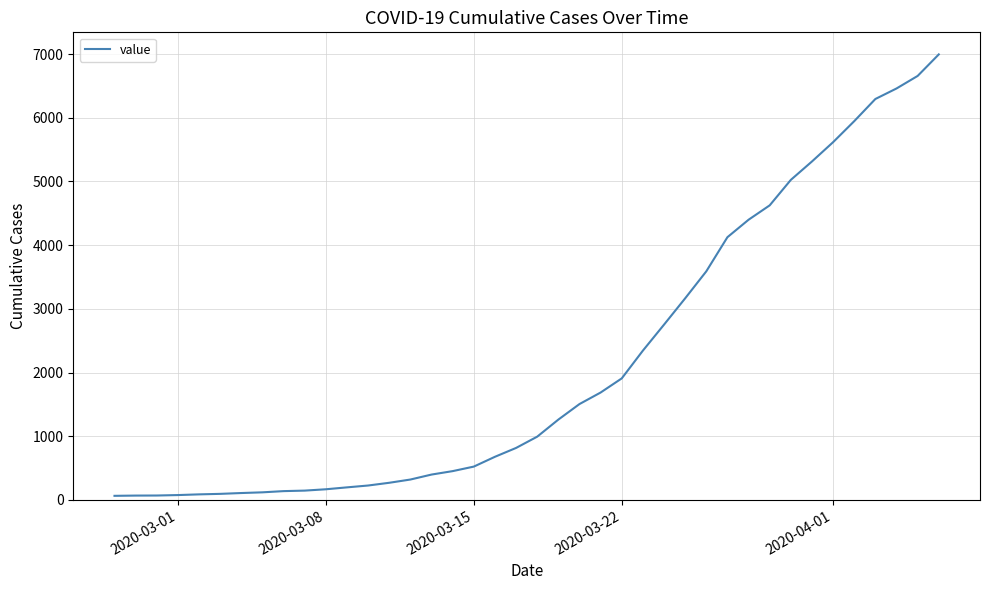

What is the maximum value shown in the chart?

6995